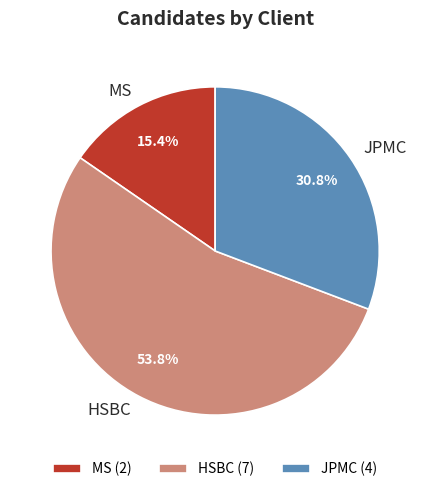

Between HSBC and JPMC, which is larger?

HSBC